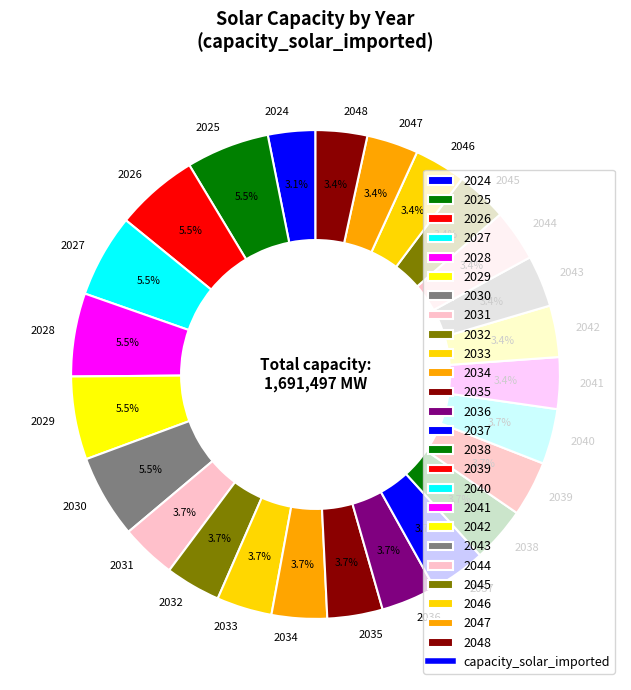

What is the total percentage of 2026 and 2028?

11.0%